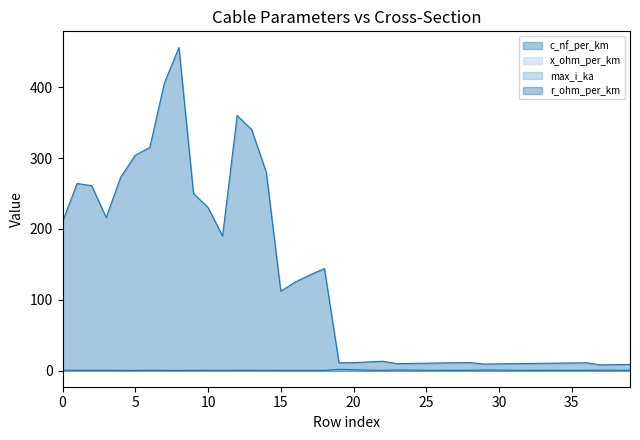

True or false: c_nf_per_km and r_ohm_per_km intersect in this chart.

False